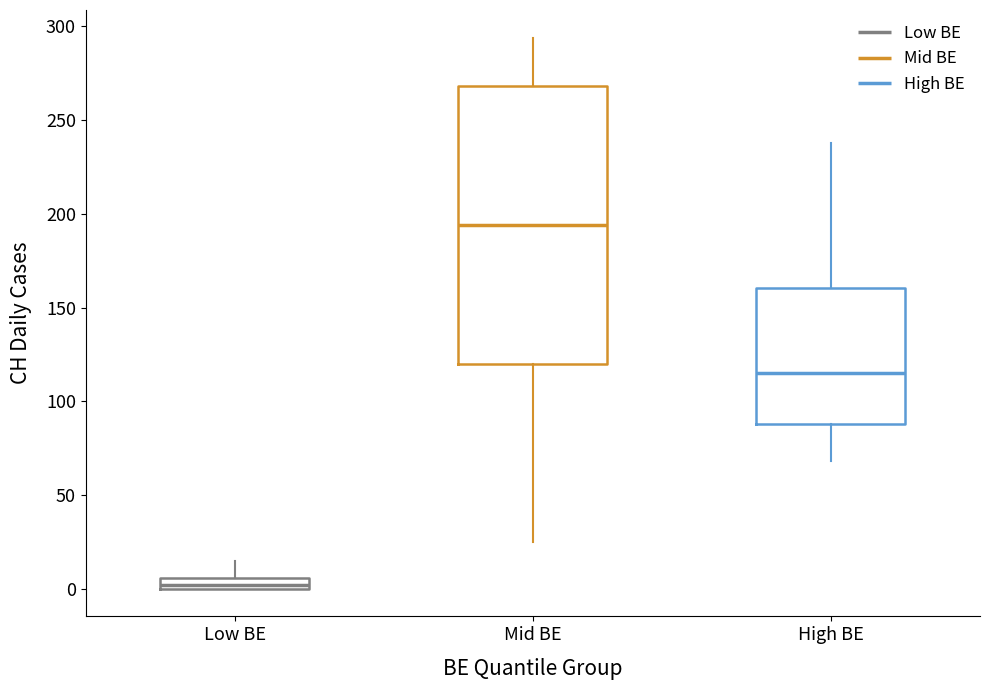

Where does the upper whisker of the box for High BE end on the y-axis? The values are not printed on the chart, so give them approximately, as read against the axis.

240